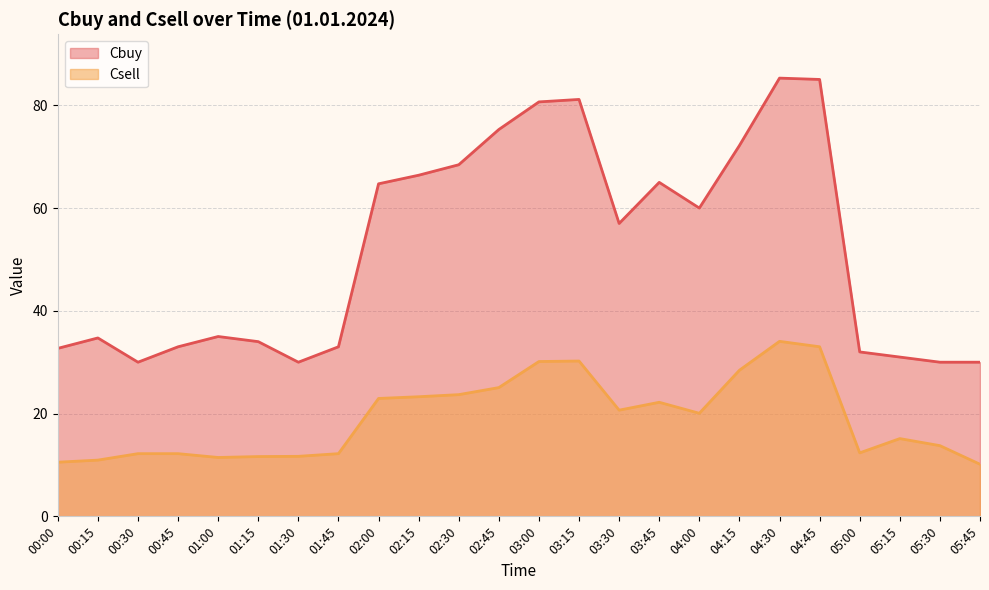

Which series has the largest total across all categories?

Cbuy